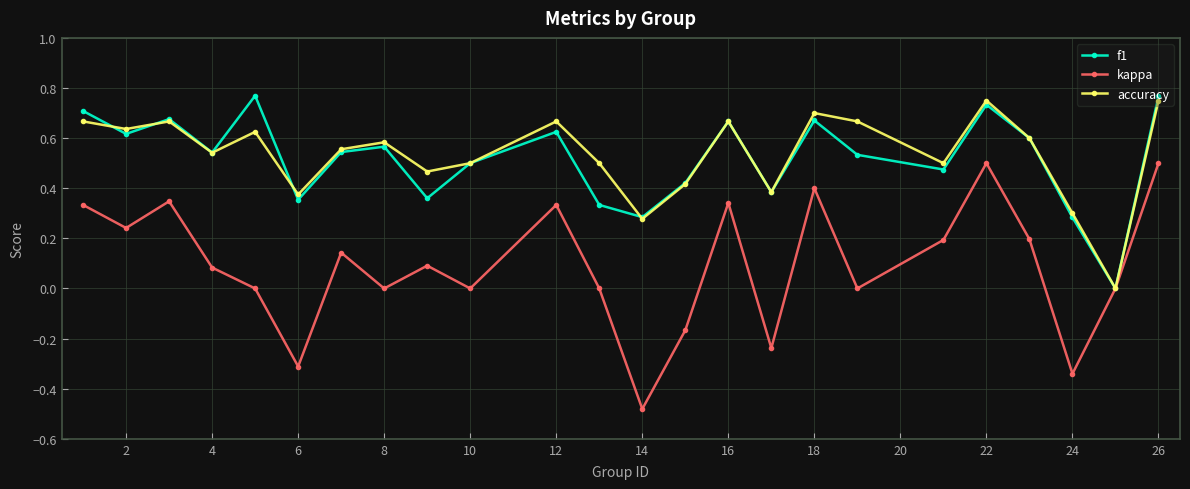

True or false: kappa has more than 1 points higher than both neighbors.

True